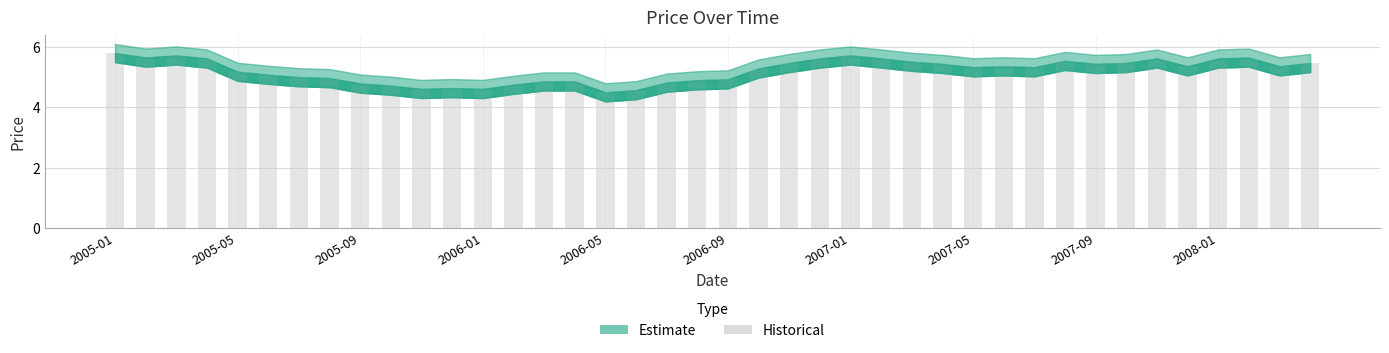

What is the difference between the maximum and minimum values?

1.3